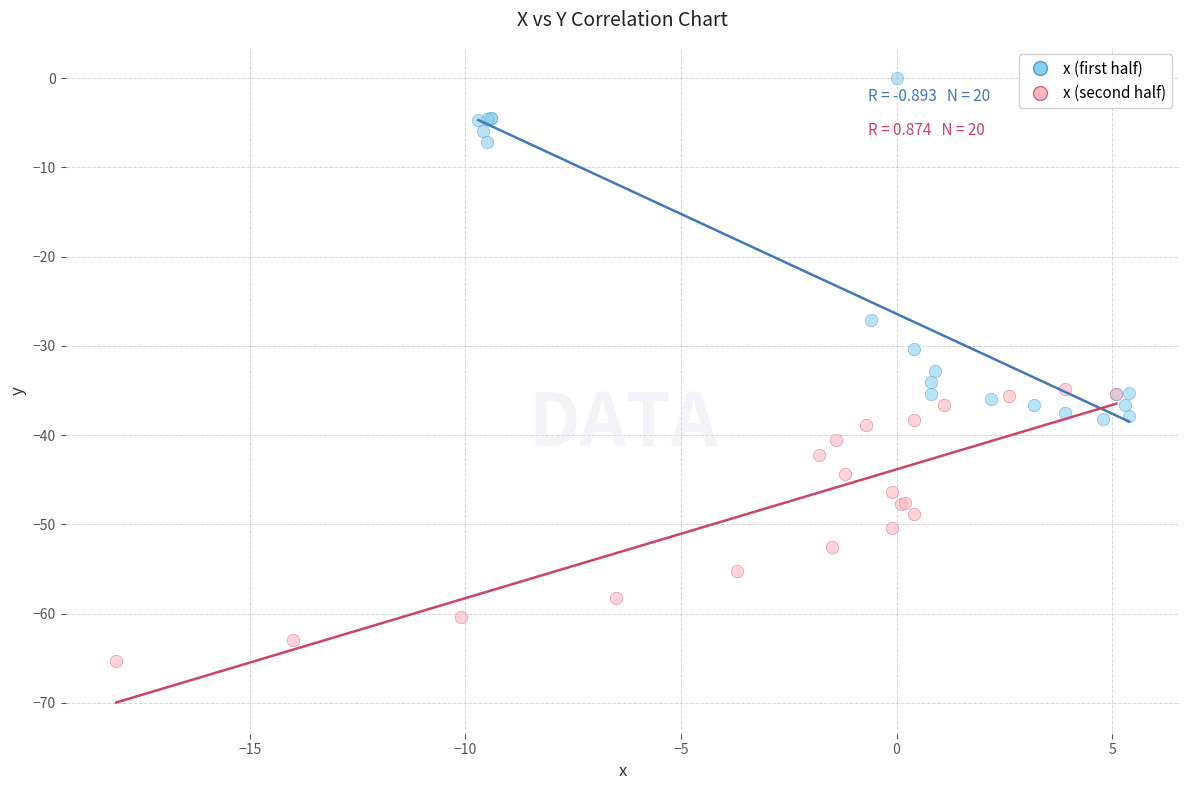

Which series has the widest spread of Y values?

x (first half)